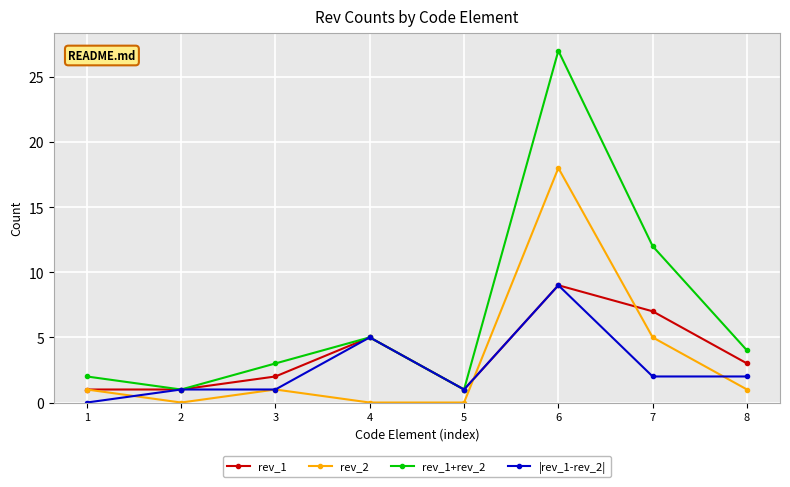

Which series has the widest spread of values?

rev_1+rev_2